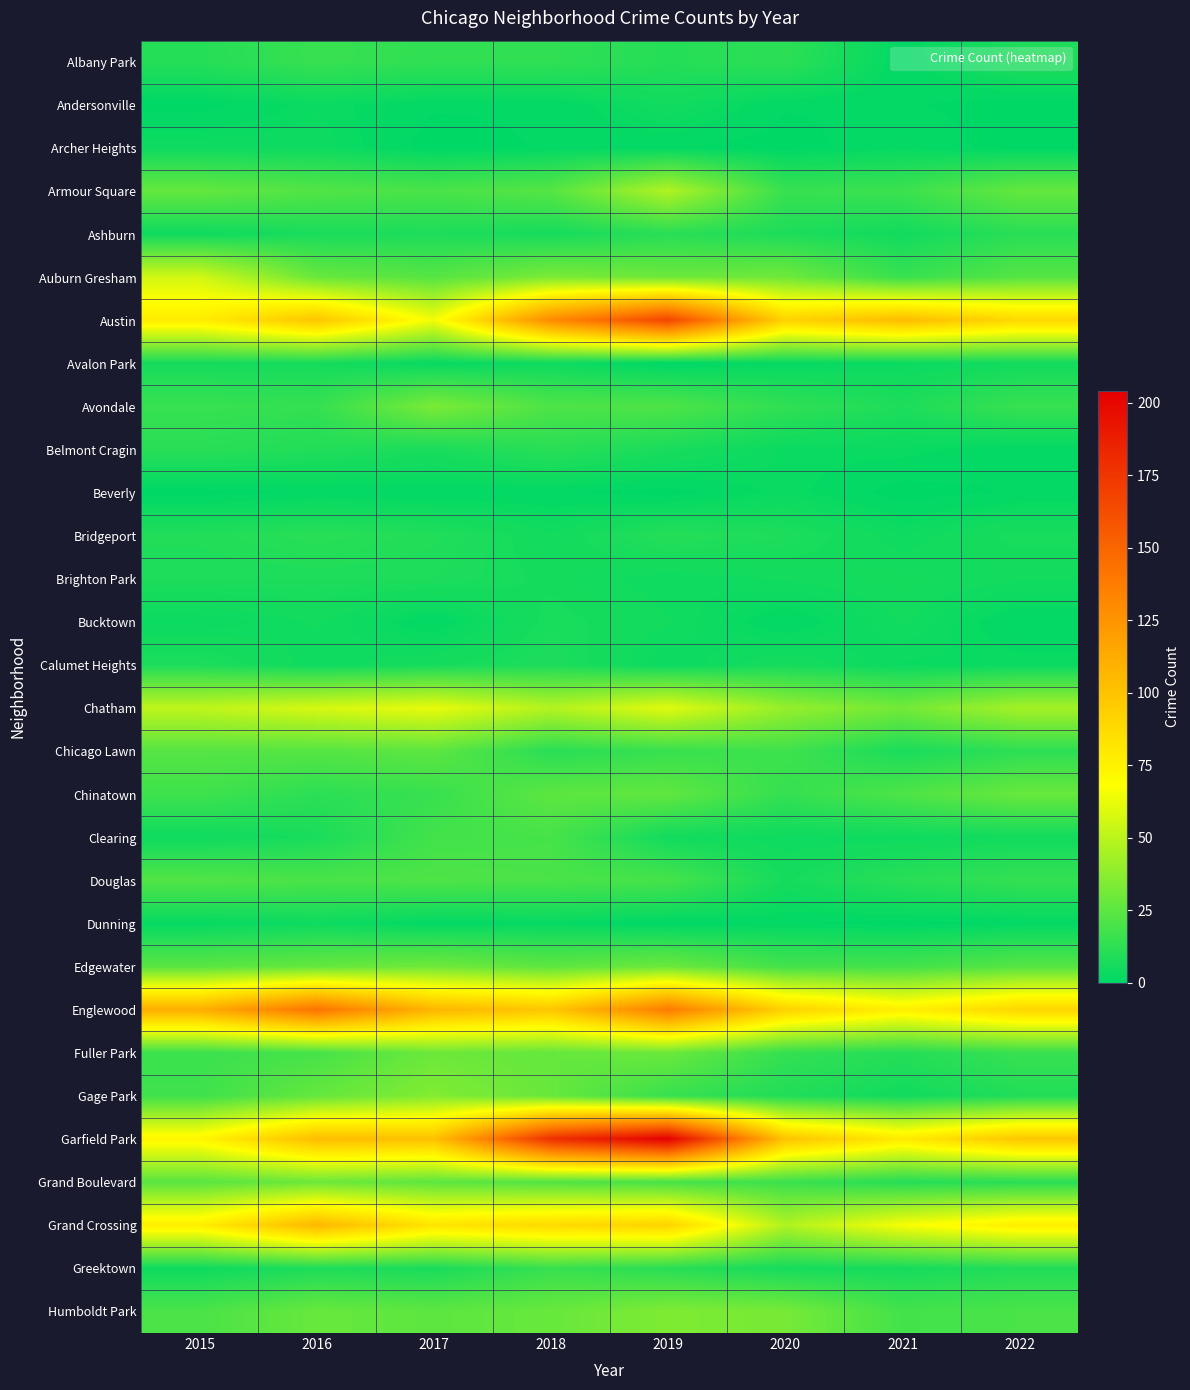

List the series in order of their peak value, lowest first.

Beverly, Archer Heights, Dunning, Andersonville, Avalon Park, Bucktown, Brighton Park, Calumet Heights, Ashburn, Belmont Cragin, Bridgeport, Albany Park, Greektown, Clearing, Douglas, Chicago Lawn, Chinatown, Fuller Park, Grand Boulevard, Edgewater, Avondale, Humboldt Park, Gage Park, Armour Square, Auburn Gresham, Chatham, Grand Crossing, Englewood, Austin, Garfield Park